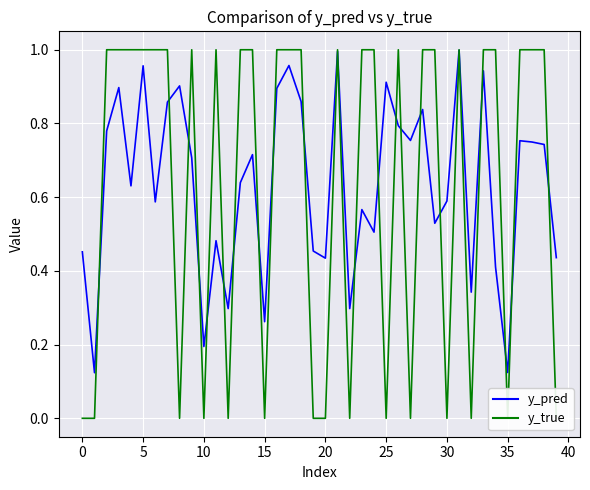

What is the label of the 29th point from the left?

28